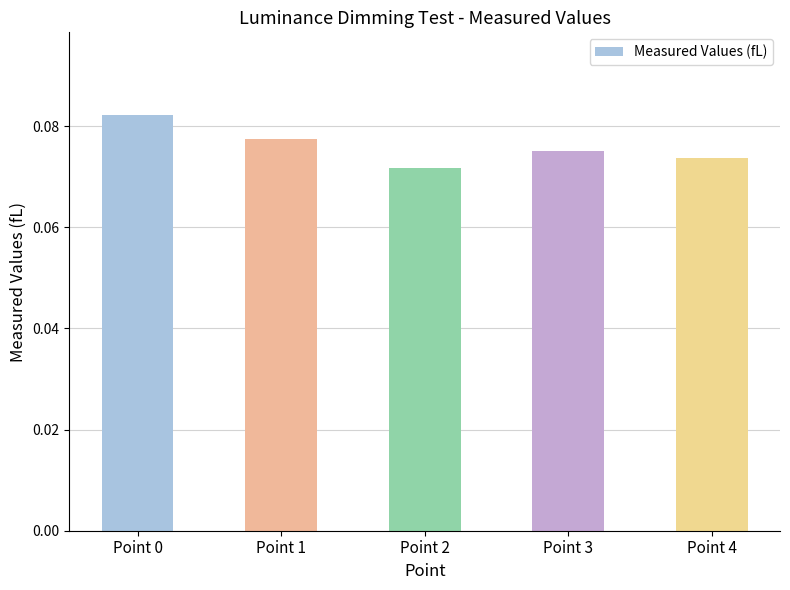

Which label corresponds to the largest value in the chart?

Point 0